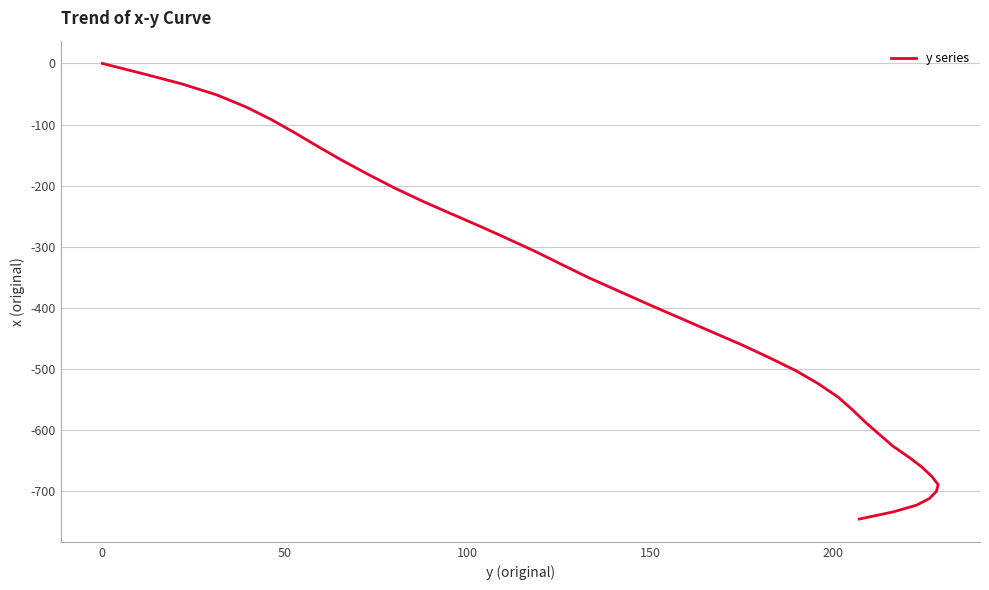

Does the chart have visible grid lines?

Yes